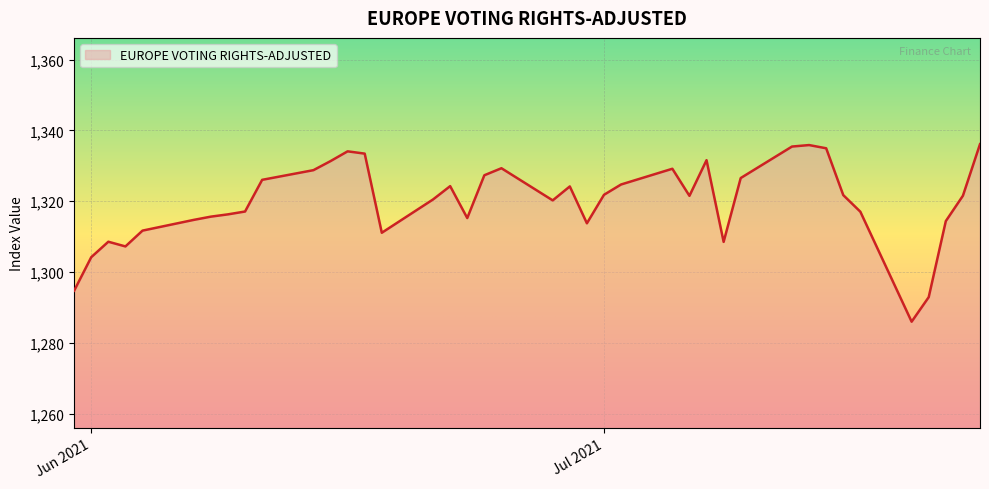

What is the difference between the maximum and minimum values?

50.1